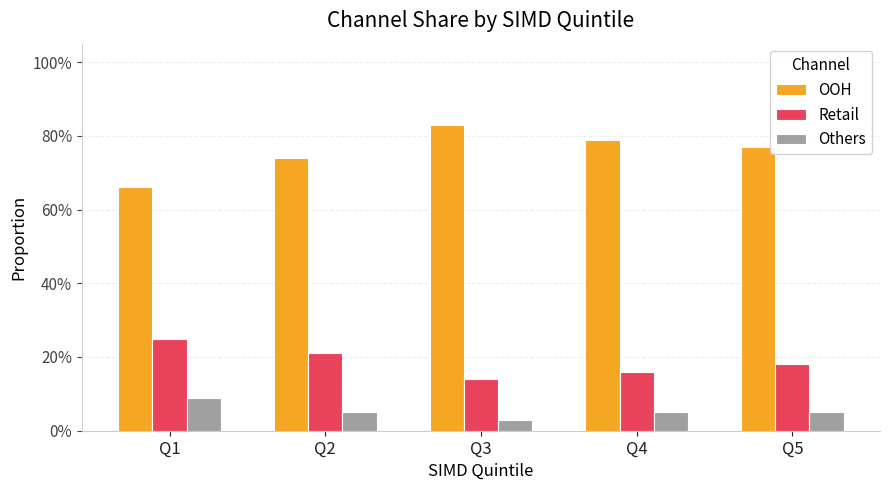

Which series changed the most between Q2 and Q4?

OOH